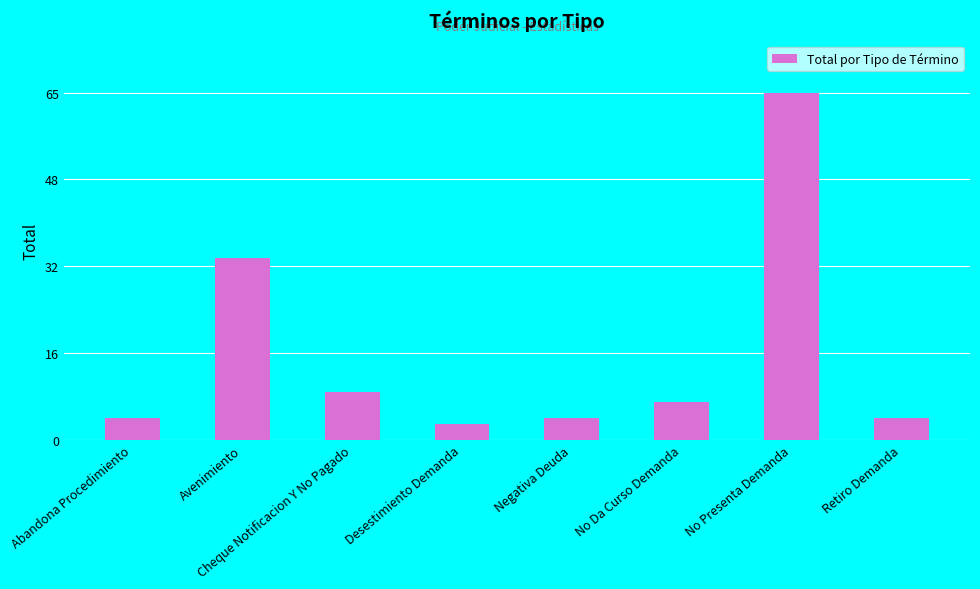

The chart shows a value of 4 at Abandona Procedimiento. True or false?

True